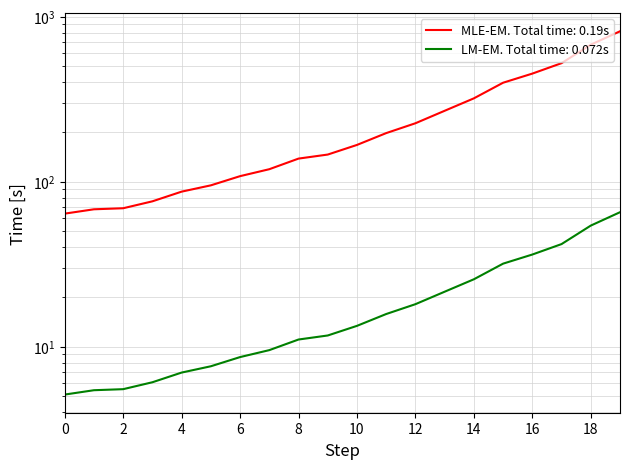

How many data points are less than 167?

10